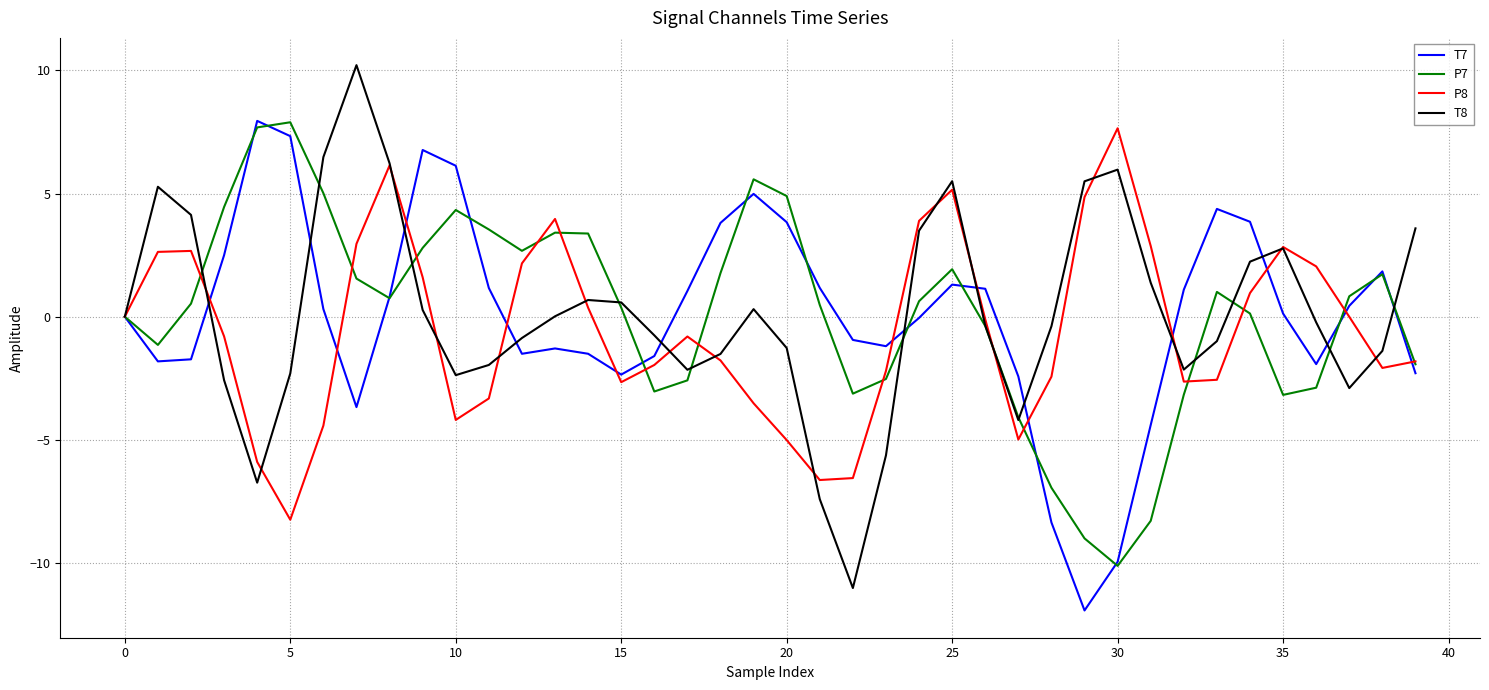

What is the maximum value shown in the chart?

10.2